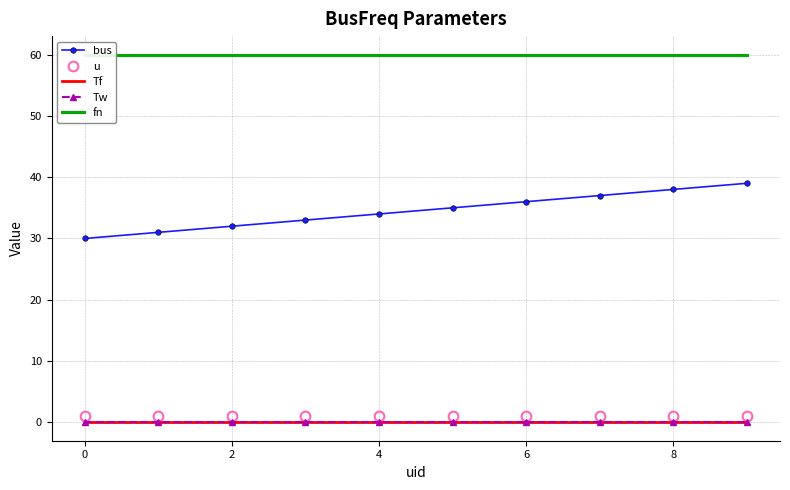

Which has a higher value, 2 or 9?

9